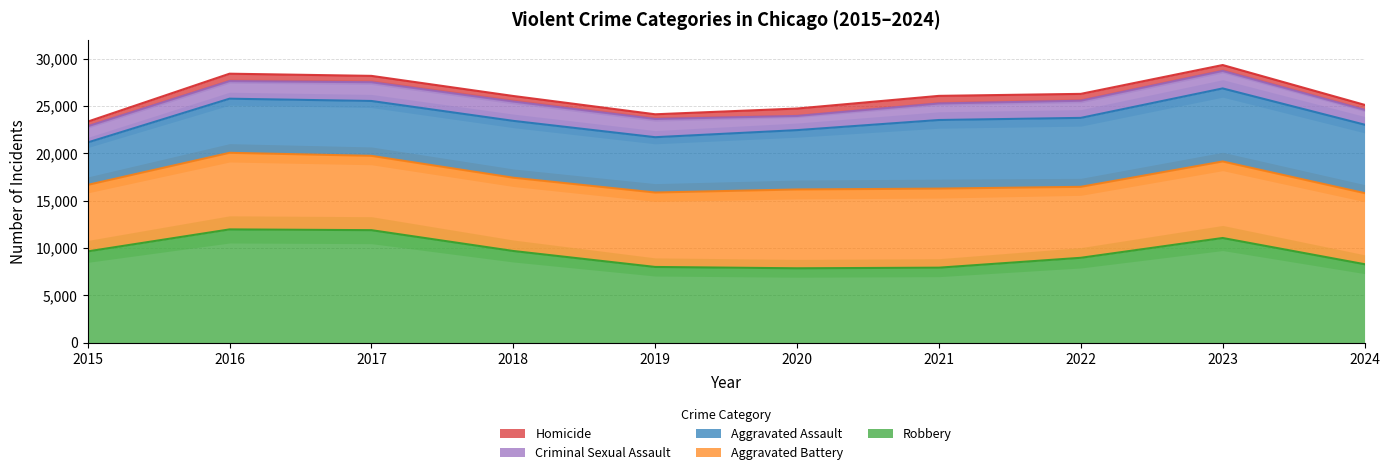

True or false: Aggravated Battery has a value of 8321 at 2020.

True